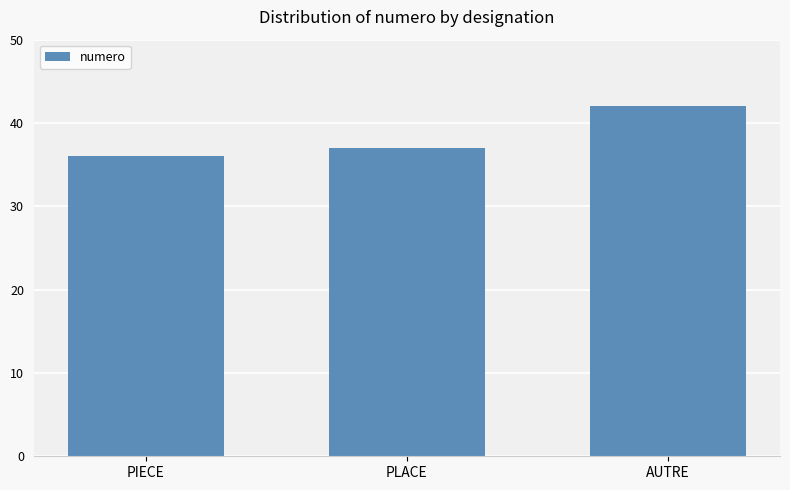

What is the sum of all values?

115